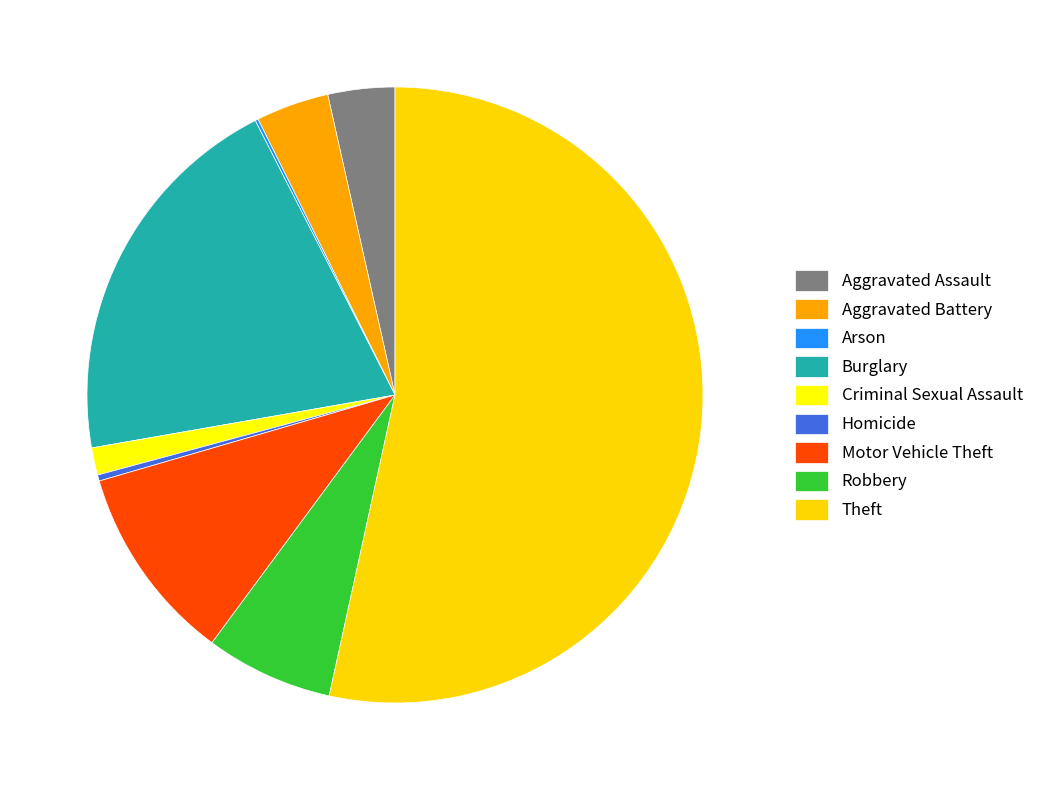

Is there any slice that represents more than half of the pie?

Yes